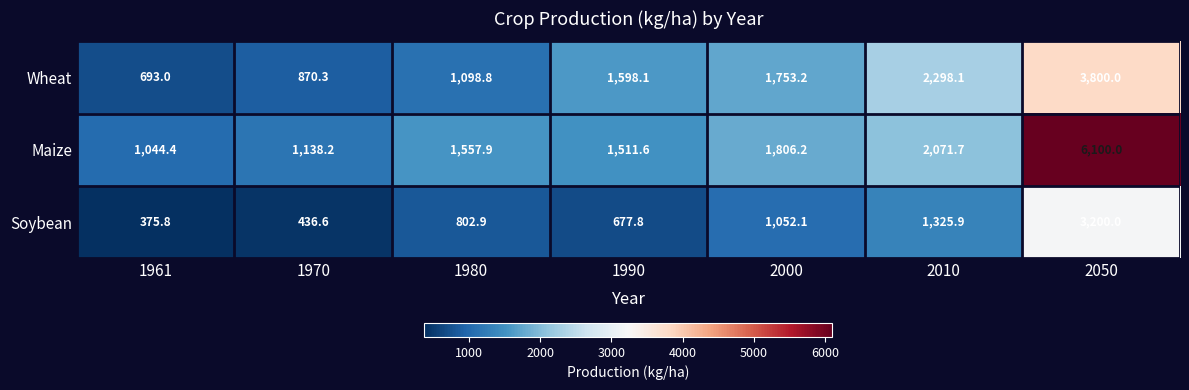

At which label is Wheat closest to 2246?

2010